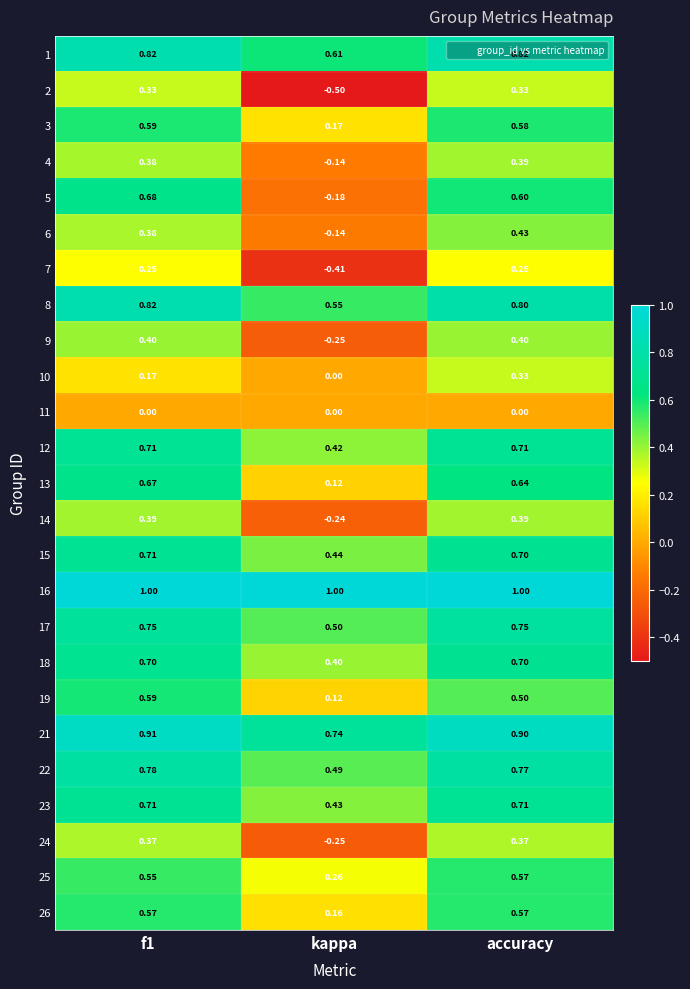

At which label is 10 closest to 0?

kappa